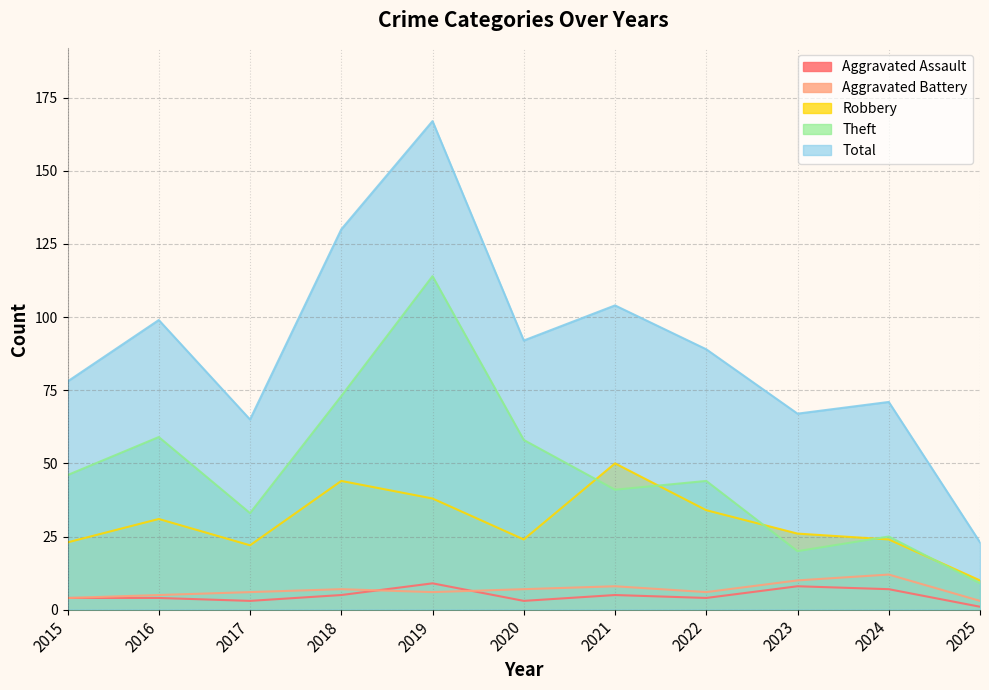

What value does the Total series have at 2015, to the nearest 50?

100